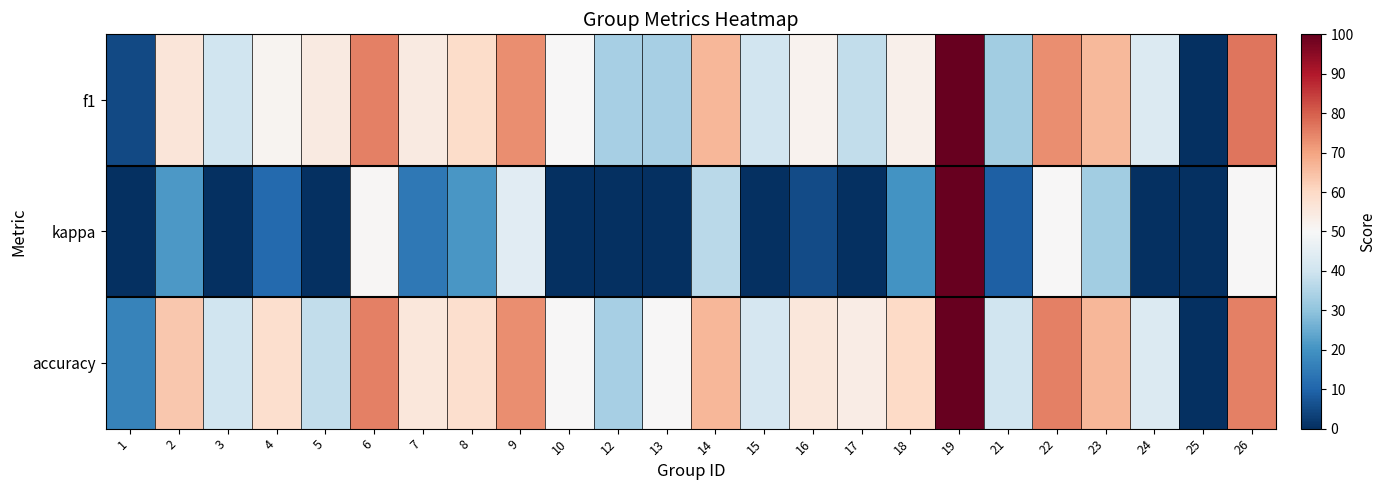

Between 6 and 12, which series saw the biggest shift?

kappa